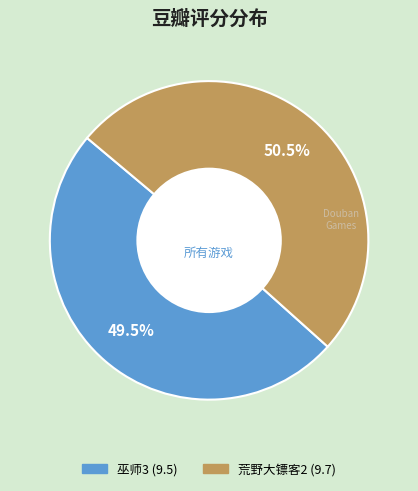

Count the number of slices in the pie.

2